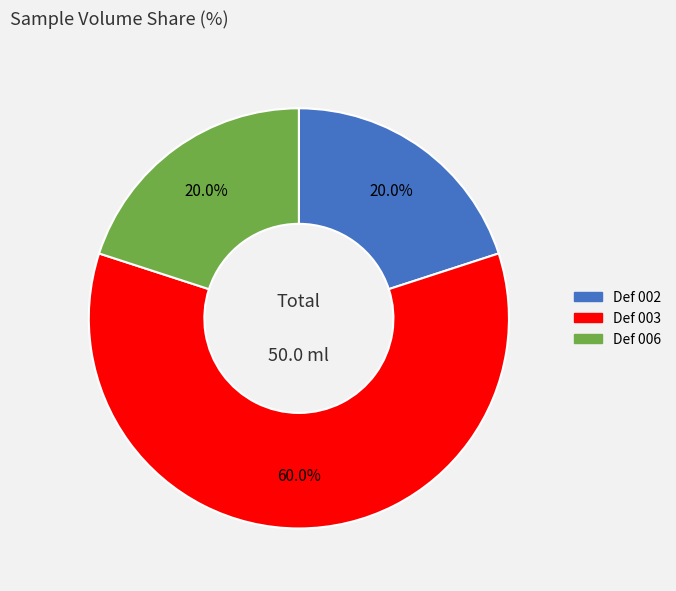

Is it true that Def 002 is 12% of the pie?

False